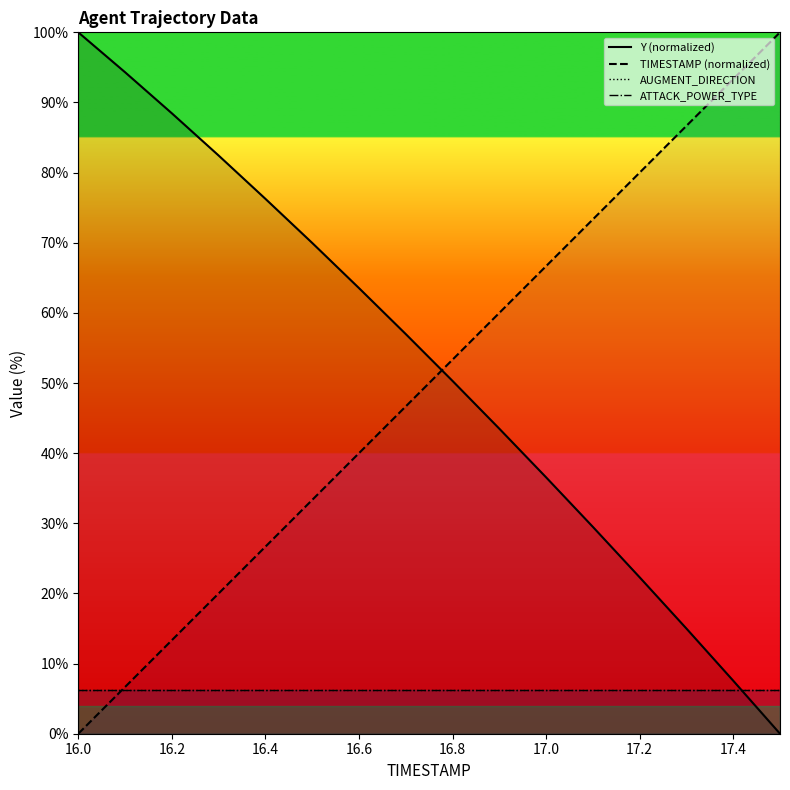

After their last crossing, which series has the higher values: TIMESTAMP (normalized) or AUGMENT_DIRECTION?

TIMESTAMP (normalized)